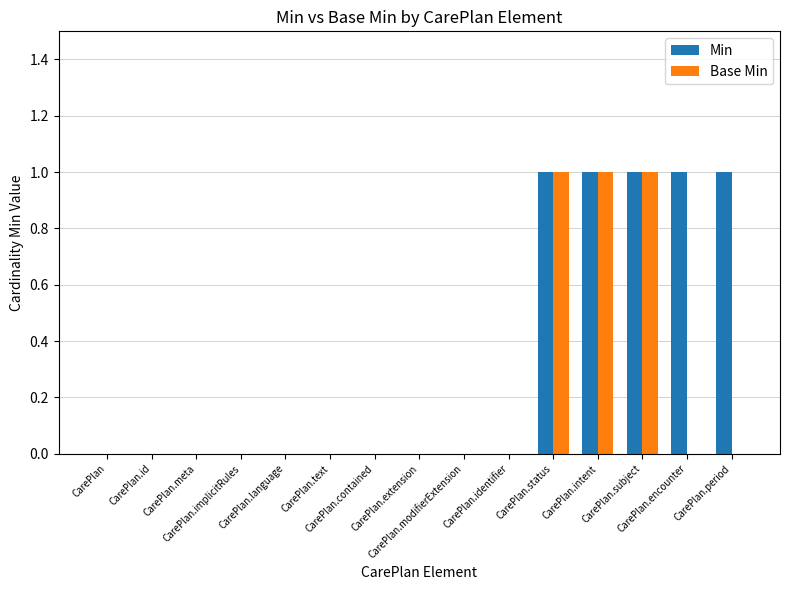

Are the bars grouped side by side (vs. stacked)?

Yes